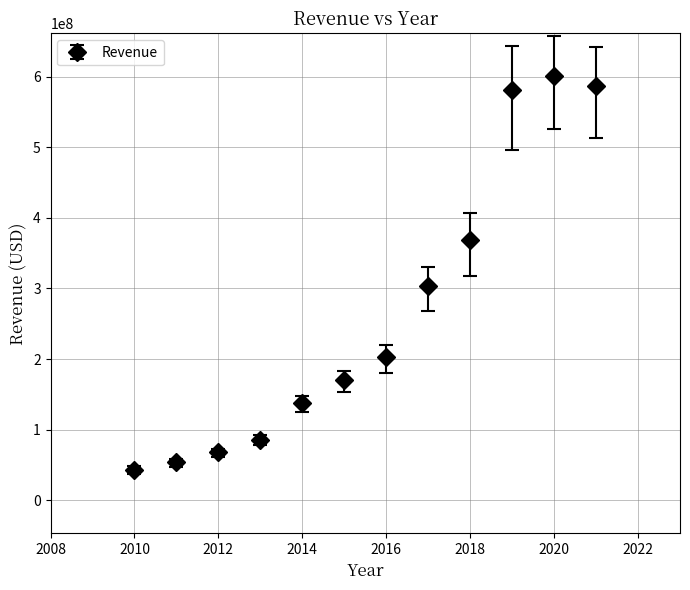

What is the greatest value displayed?

601139000